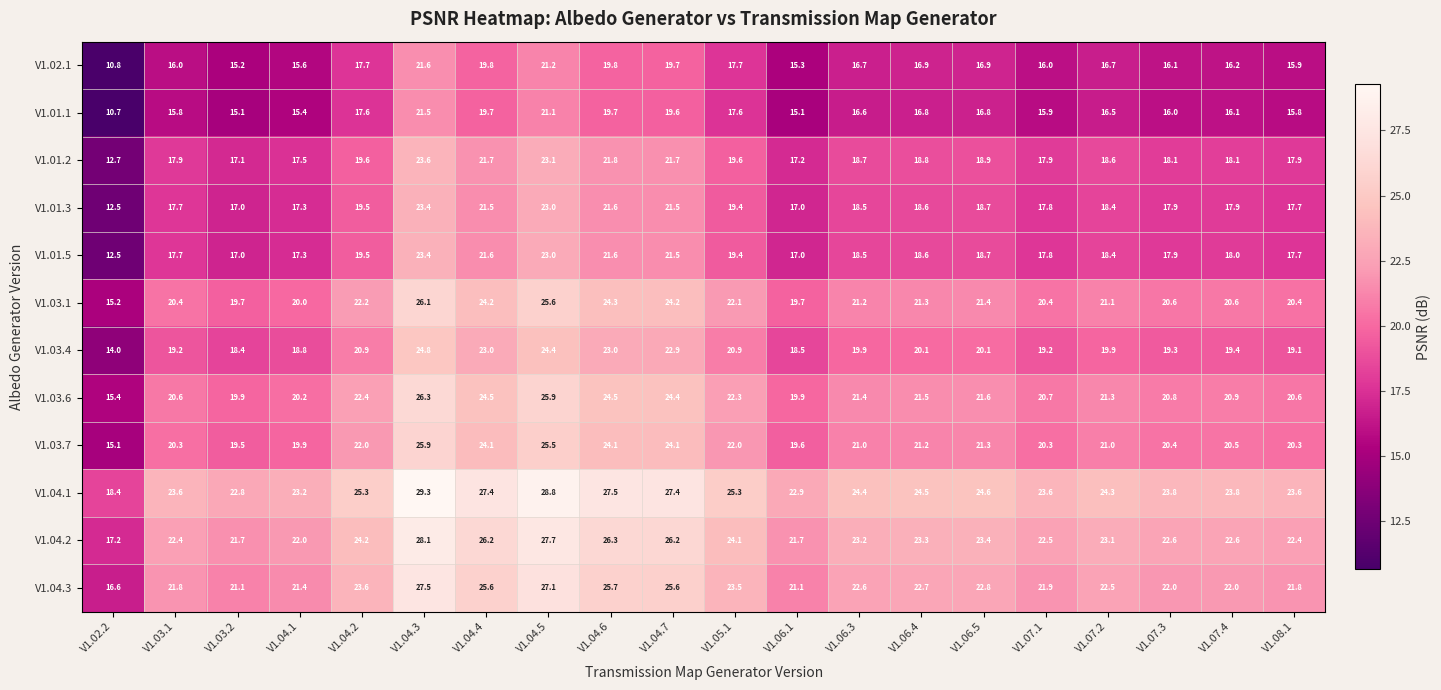

How many data points does each series have?

20